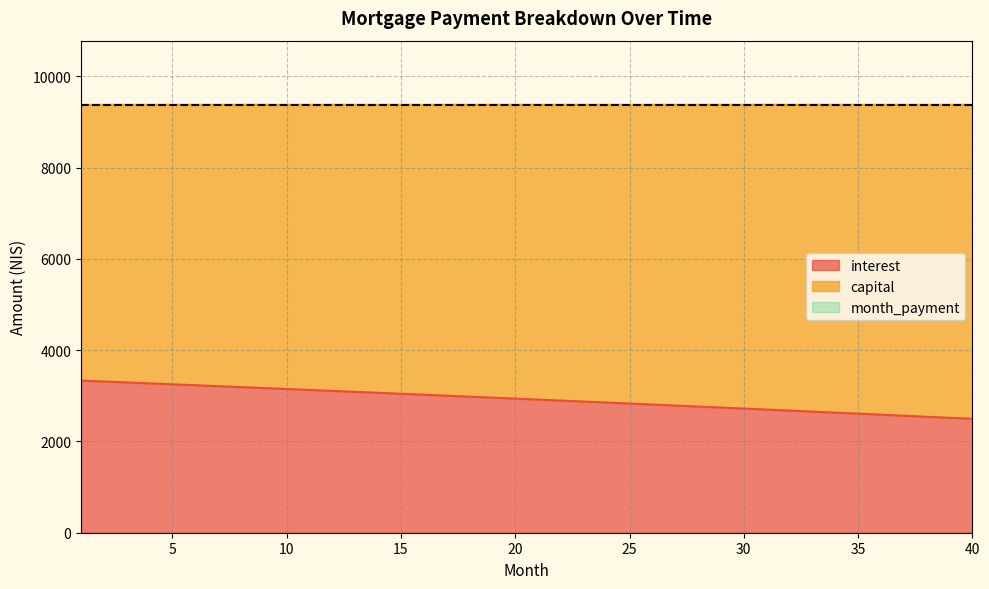

What is the difference between the highest and lowest values at 32?

6700.1